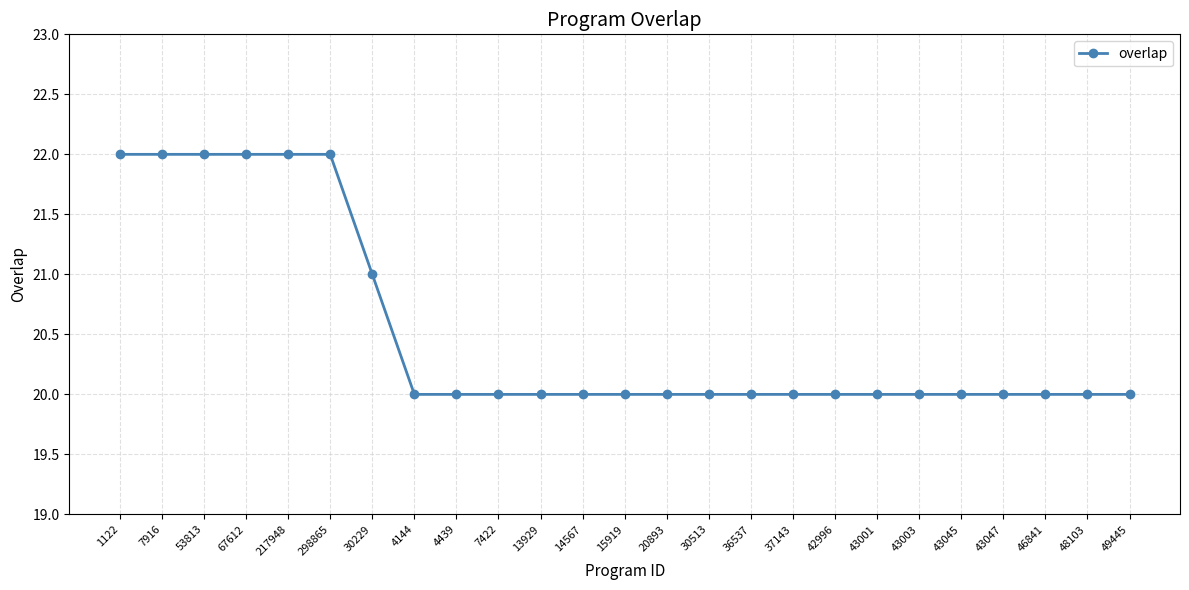

What is the ratio of the value at 7916 to the value at 4144?

1.1